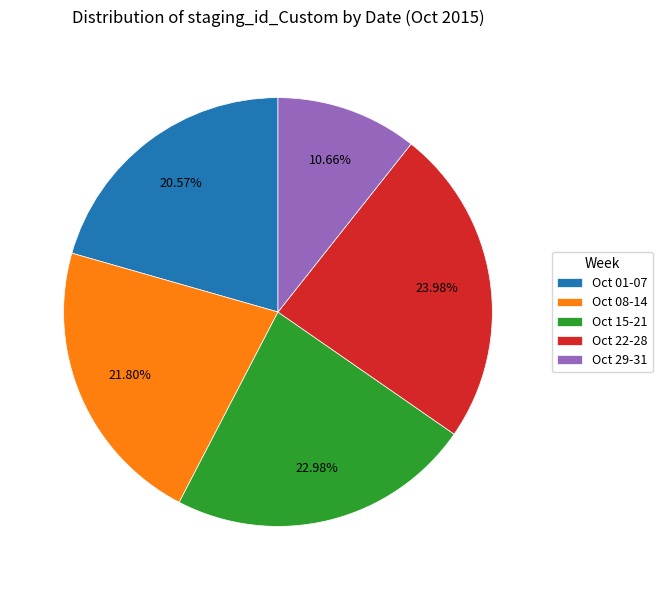

Do Oct 29-31 and Oct 01-07 together represent more than half of the pie?

No